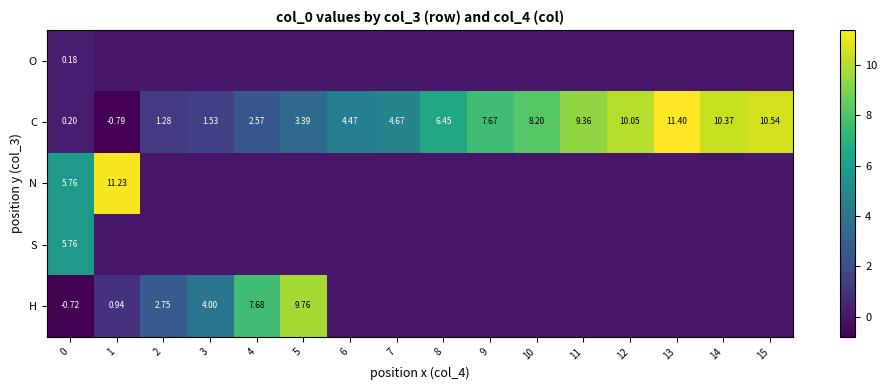

The C series shows 4.5 at 6. True or false?

True